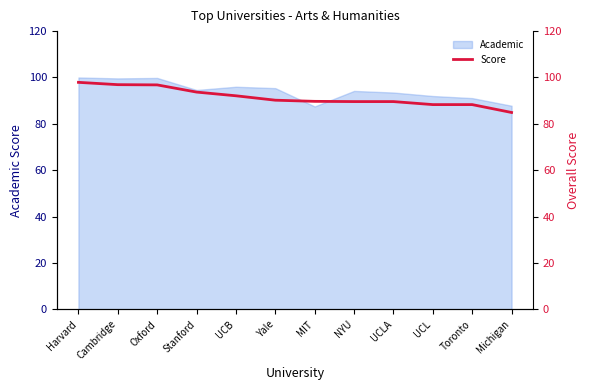

What is the label of the 8th point from the left?

NYU